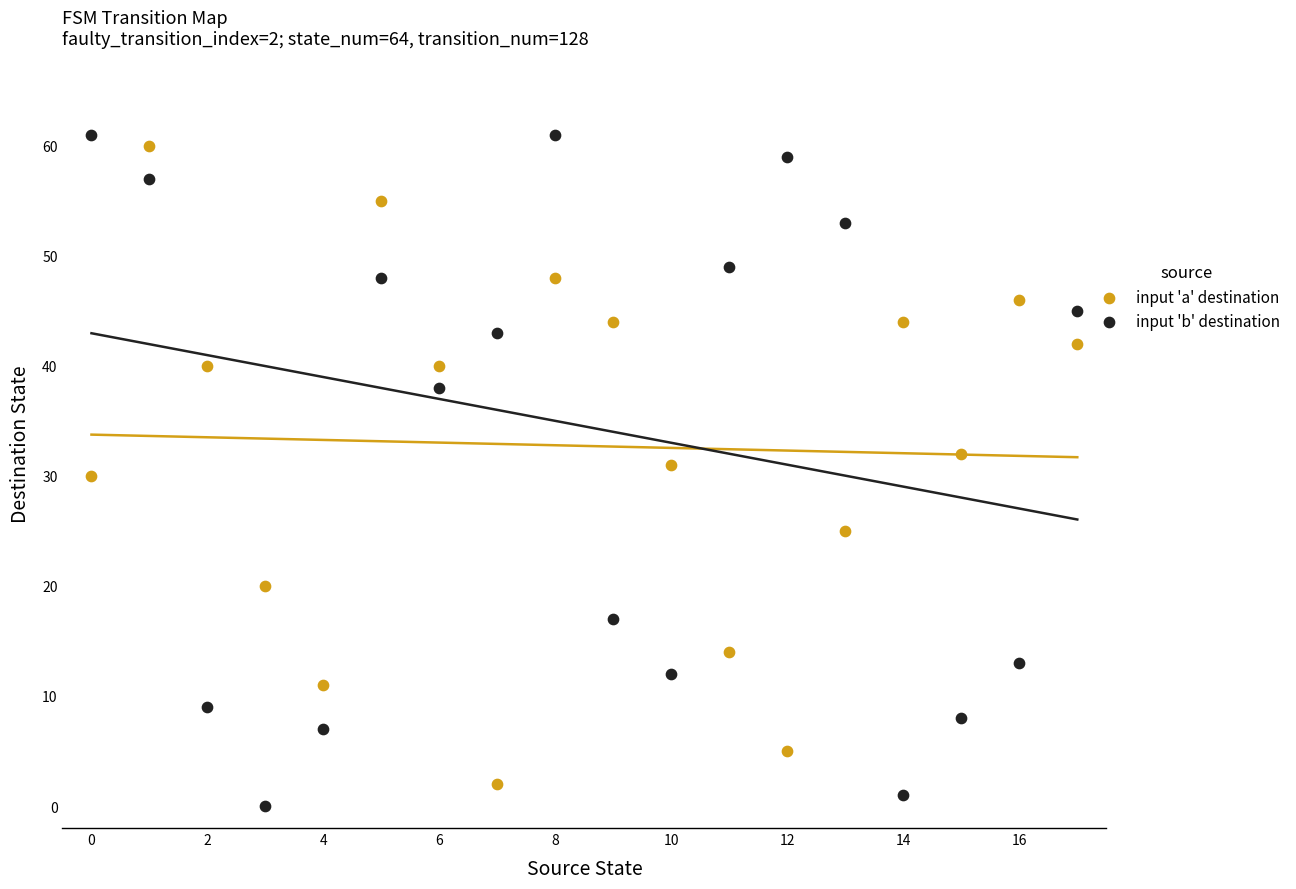

What are all the series names shown in the legend?

input 'a' destination, input 'b' destination